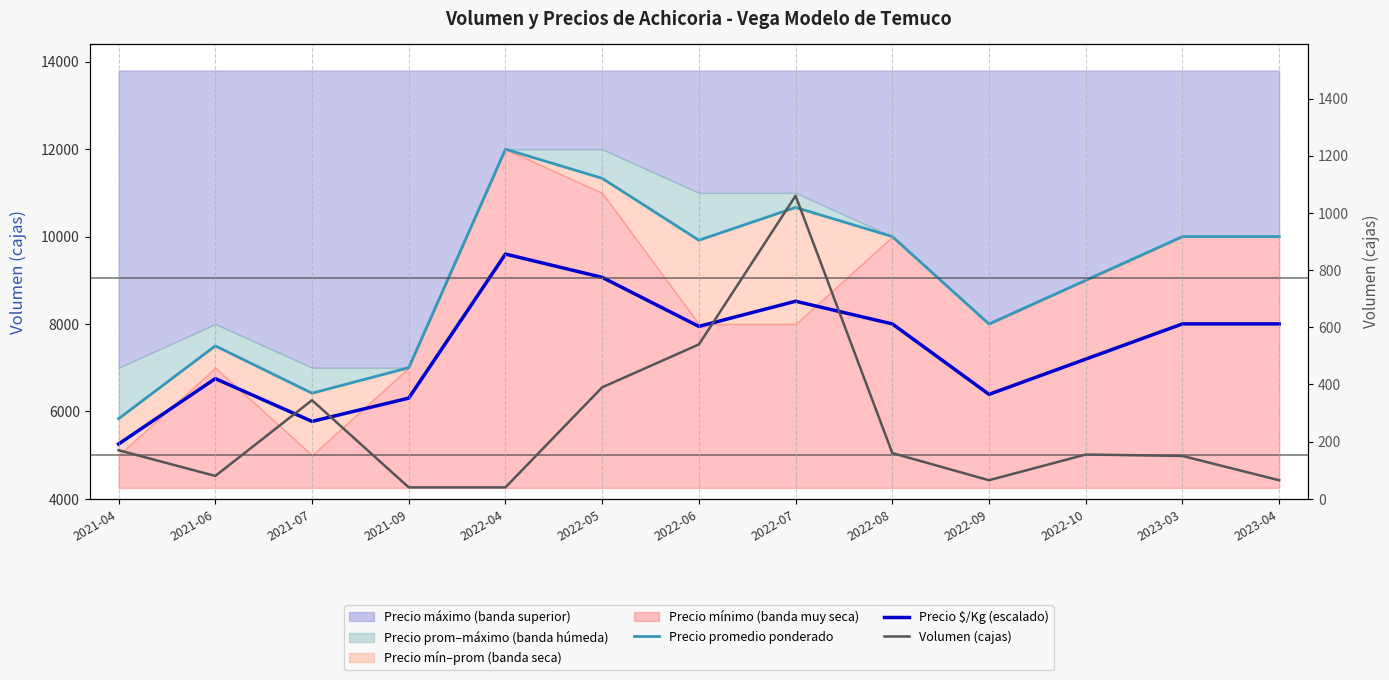

What is the total value across all series at 2021-06?

14330.2